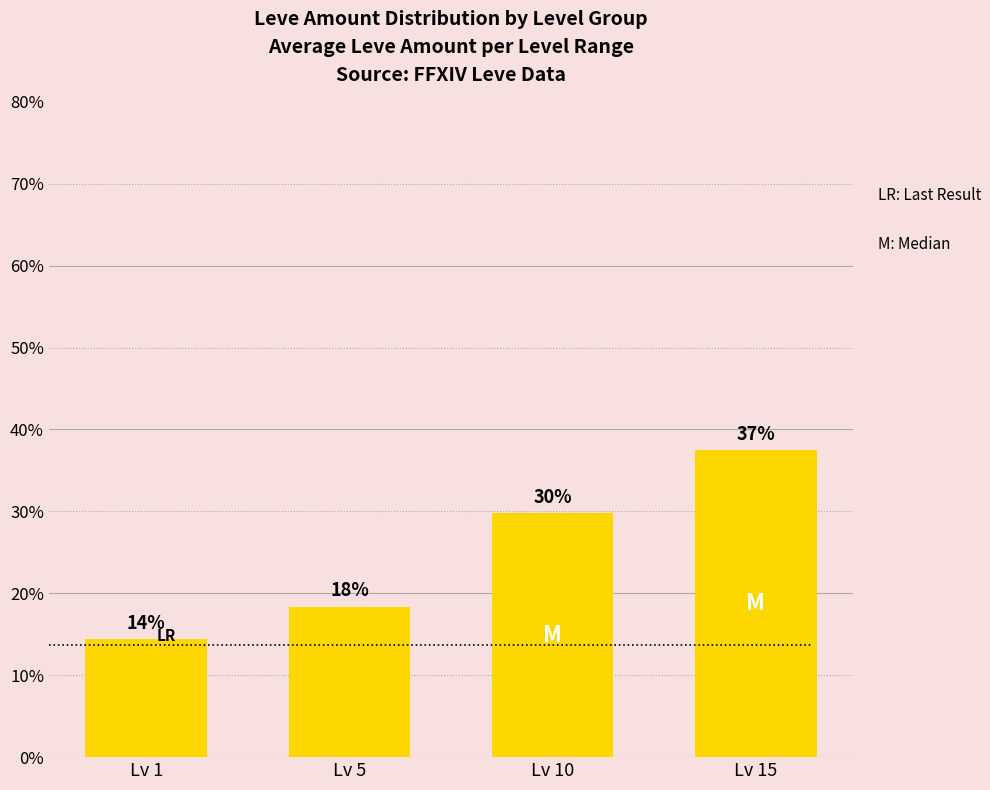

Are the bars horizontal?

No